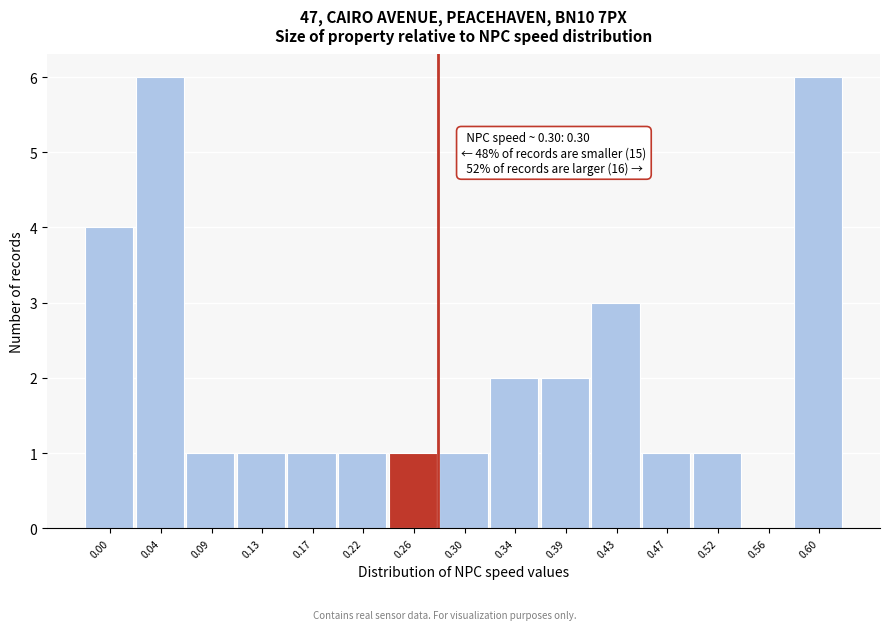

Reading left to right, extract all data points from this chart.

0.00=4	0.04=6	0.09=1	0.13=1	0.17=1	0.22=1	0.26=1	0.30=1	0.34=2	0.39=2	0.43=3	0.47=1	0.52=1	0.56=0	0.60=6